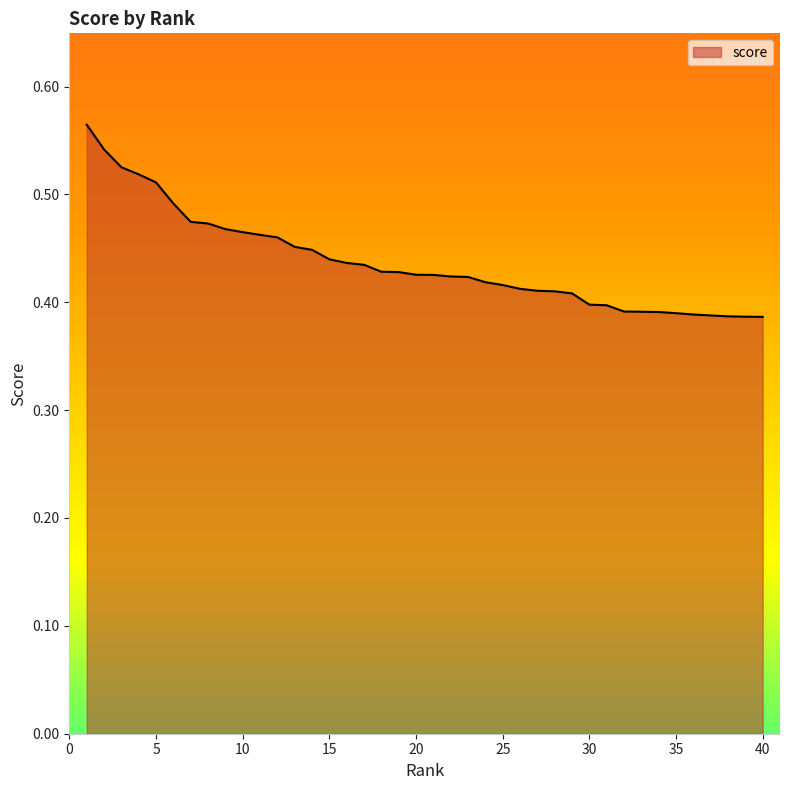

What is the average value?

0.4